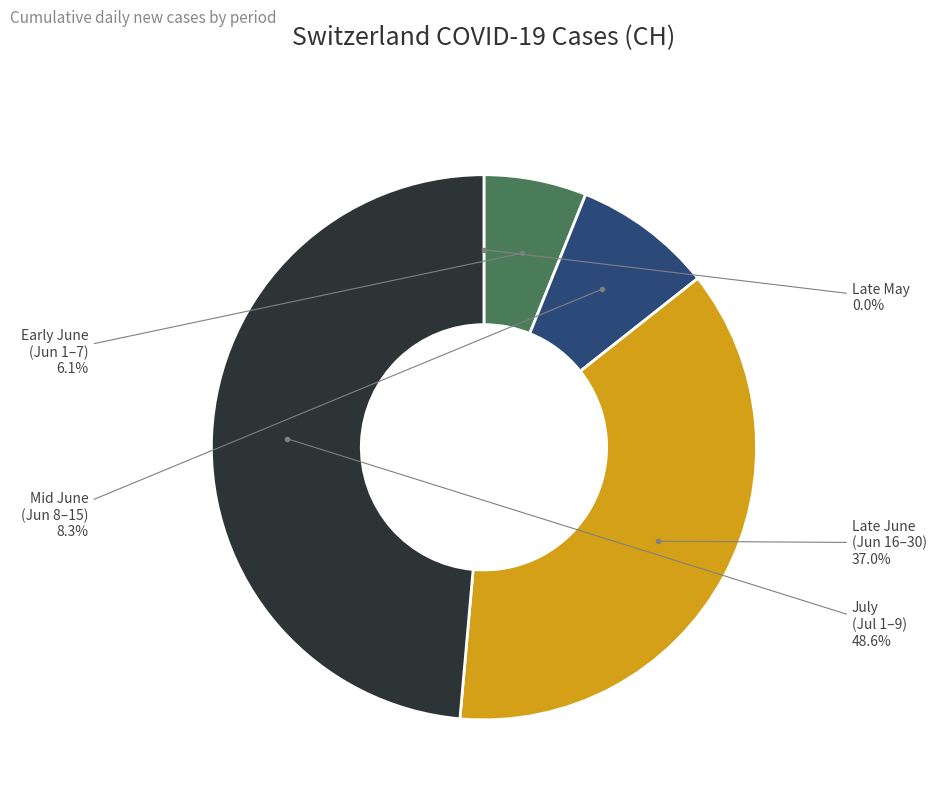

Does Mid June (Jun 8–15) account for over 50% of the chart?

No